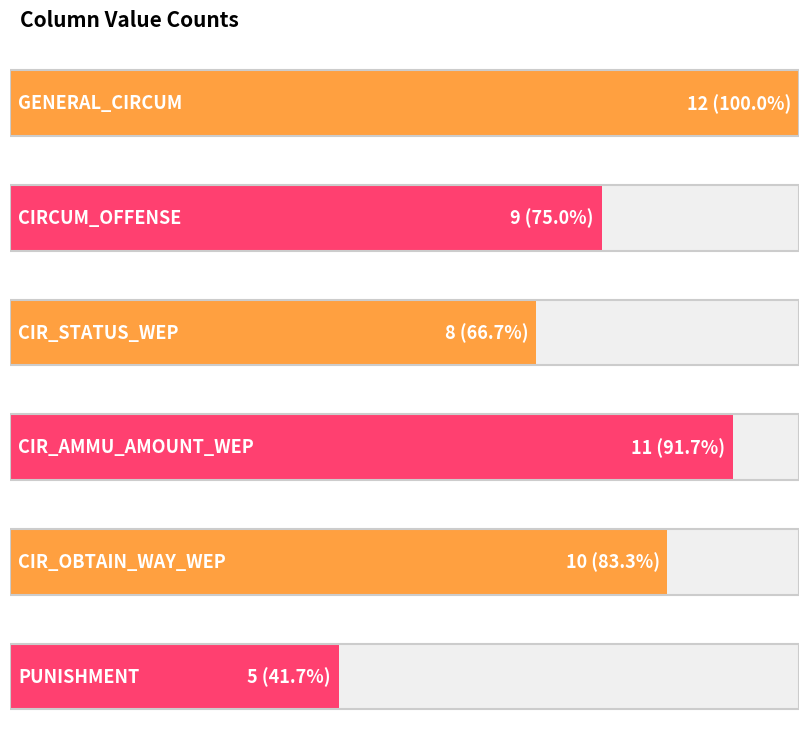

Is it true that CIR_OBTAIN_WAY_WEP equals 0 at 31?

False